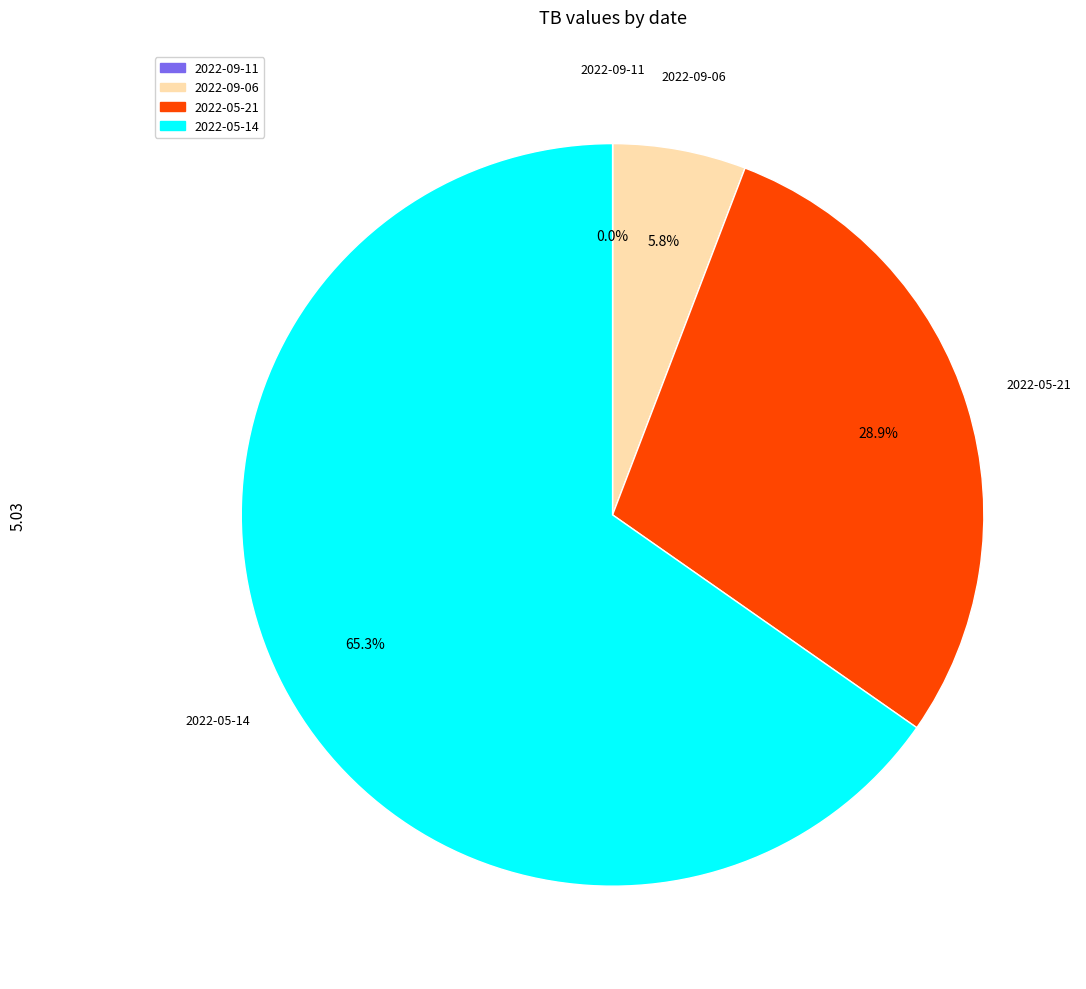

Between 2022-09-06 and 2022-05-21, which is larger?

2022-05-21